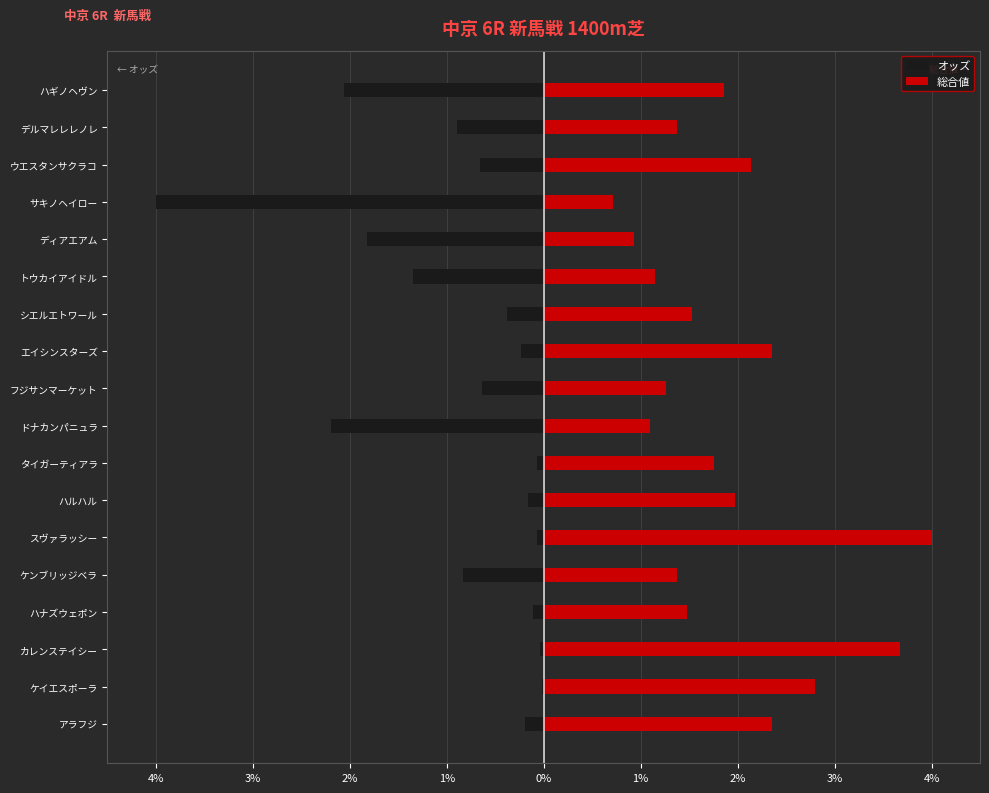

Which series has the widest spread of values?

オッズ